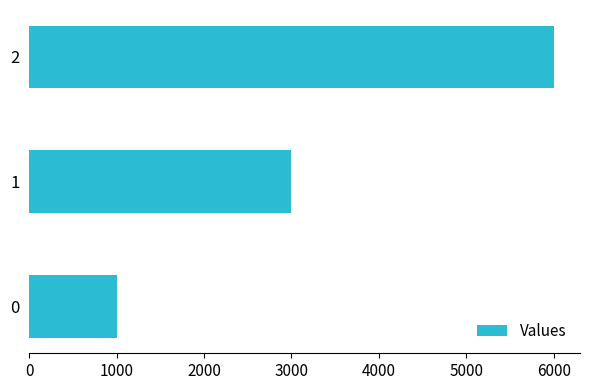

Reading top to bottom, what are all the values shown in this chart?

2=6000	1=3000	0=1000